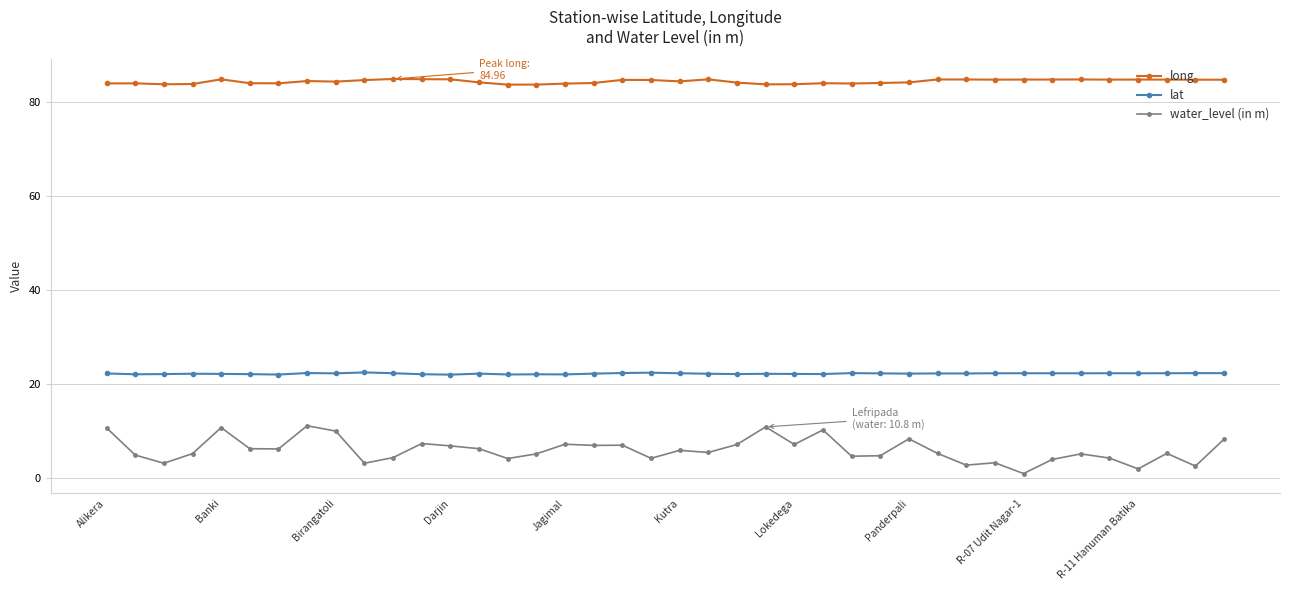

Which series has the largest range (max minus min)?

water_level (in m)